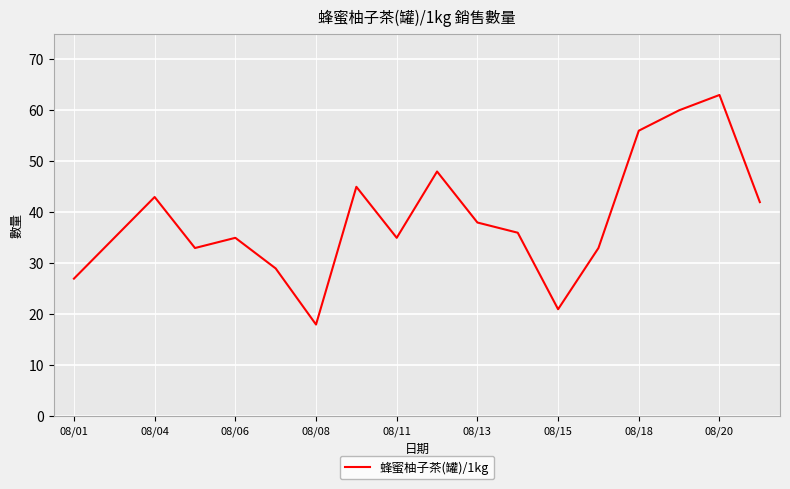

What is the difference between the maximum and minimum values?

45